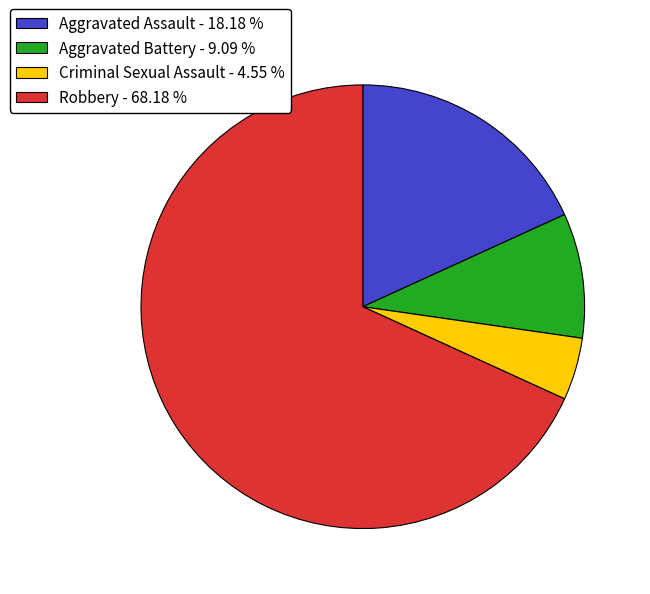

Combined, do Aggravated Battery and Criminal Sexual Assault account for over 50%?

No